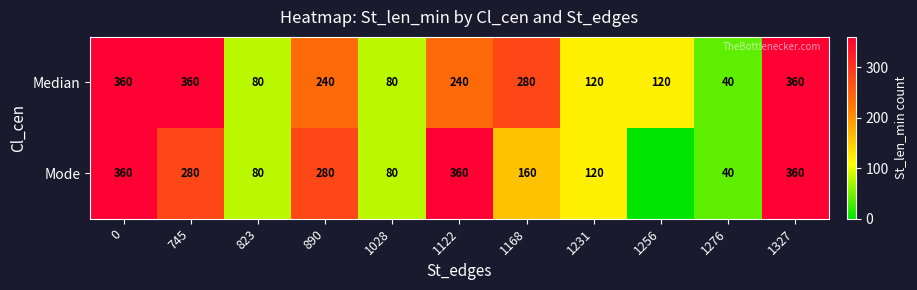

At how many categories does at least one series exceed 319?

4